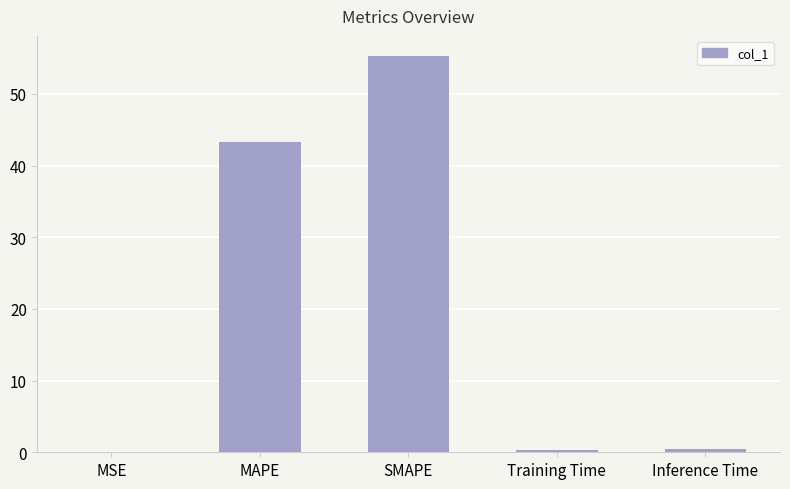

Which has a higher value, Inference Time or MAPE?

MAPE